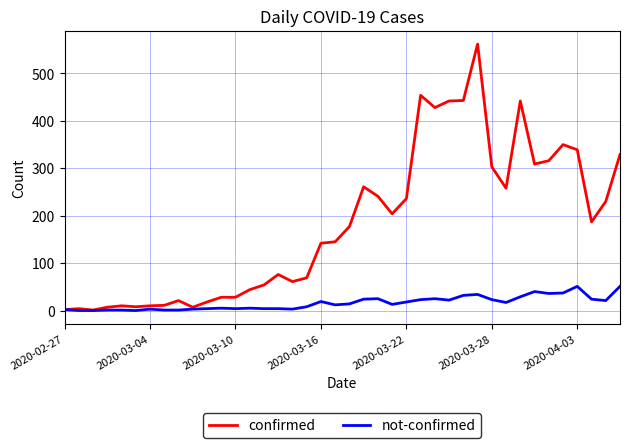

Rank the series by their average value, from highest to lowest.

confirmed, not-confirmed